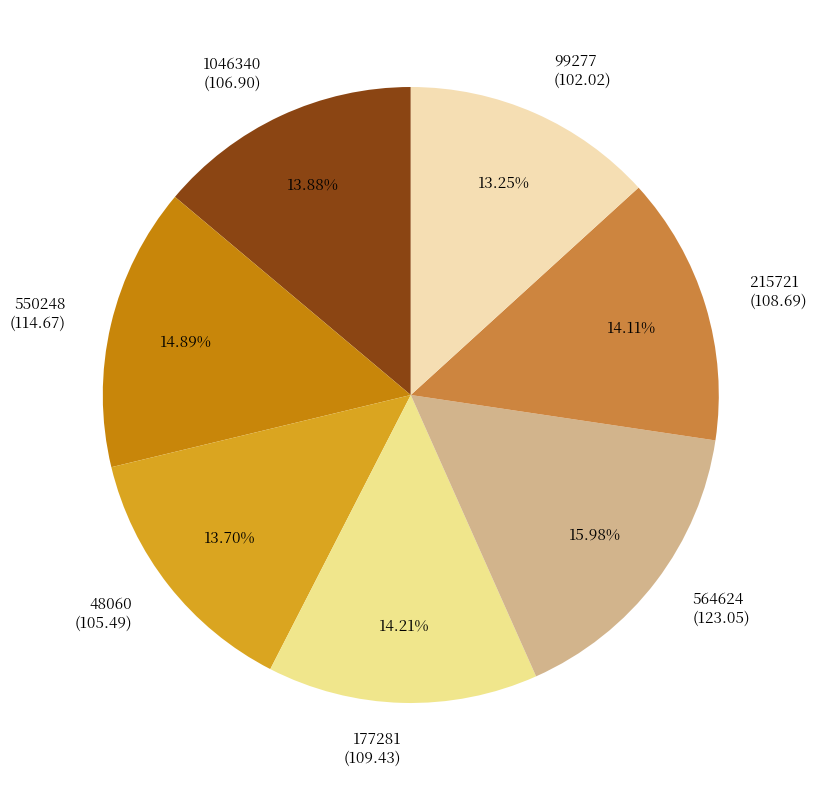

What is the ratio of the value at 177281 (109.43) to the value at 564624 (123.05)?

0.9